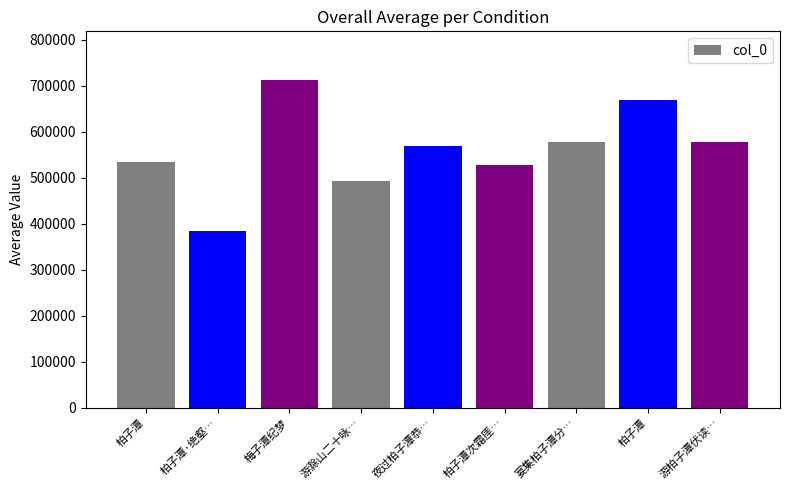

What is the label of the 8th bar from the right?

柏子潭·绝壑…